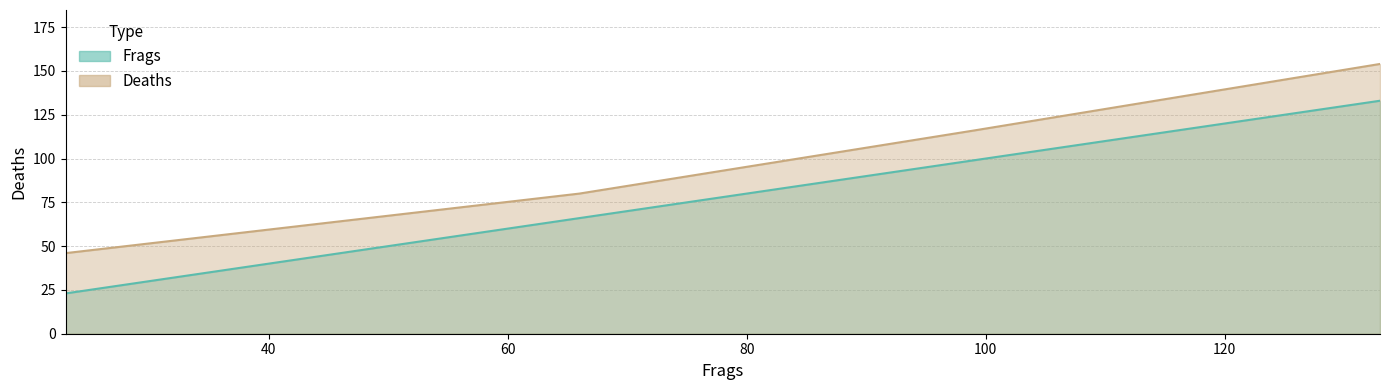

What is the lowest value of the Frags series?

23